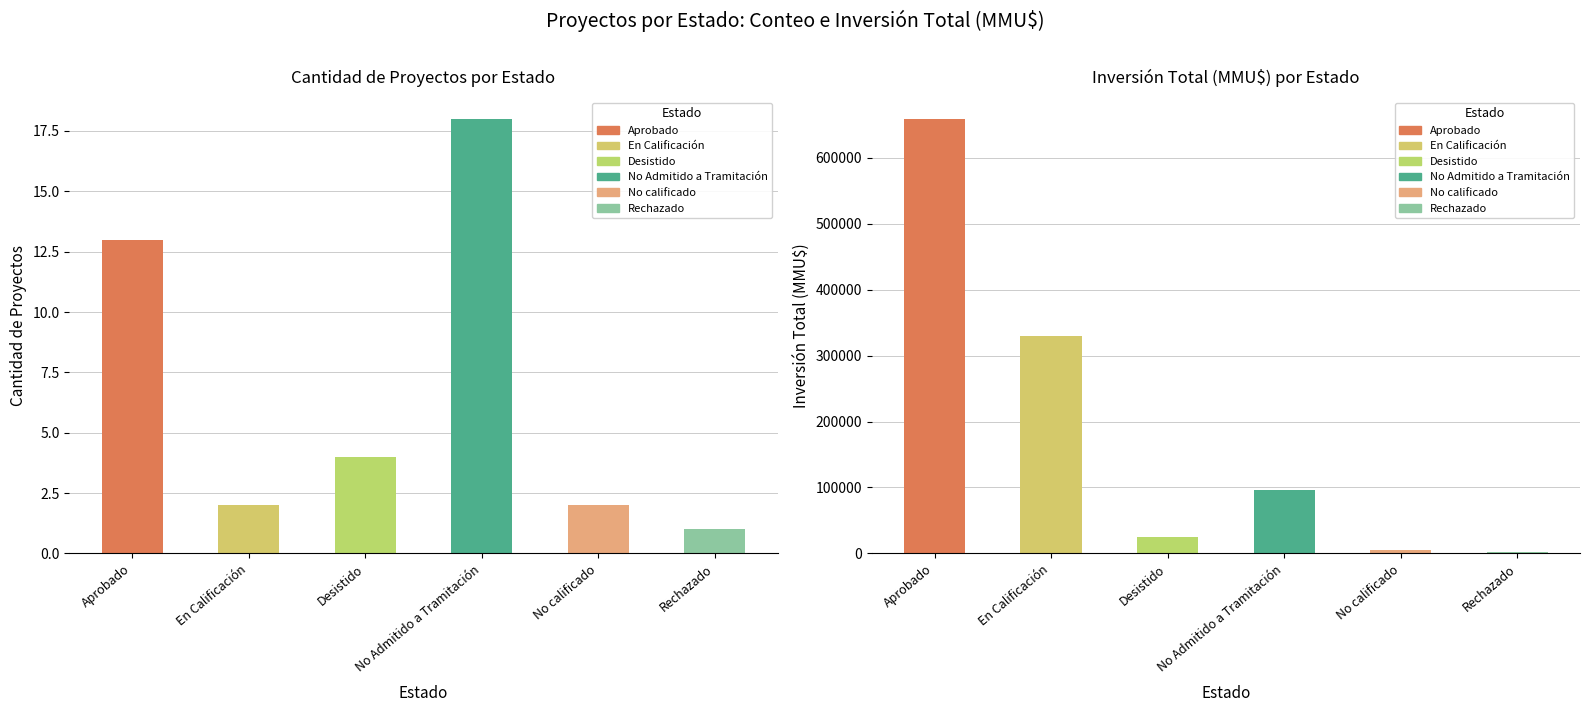

Reading left to right, what are all the values shown in this chart?

13	2	4	18	2	1